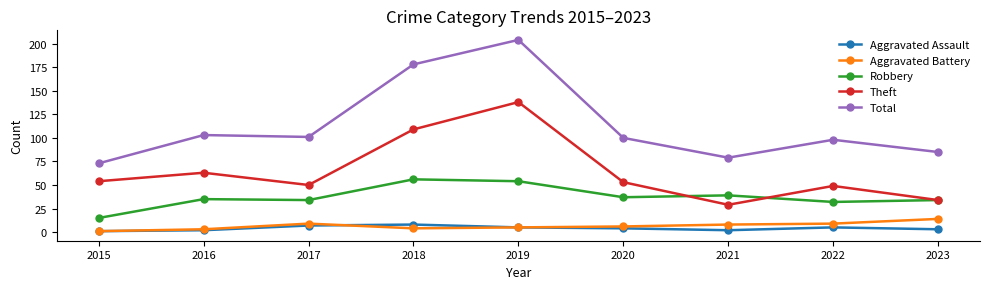

What is the total value across all series at 2020?

200